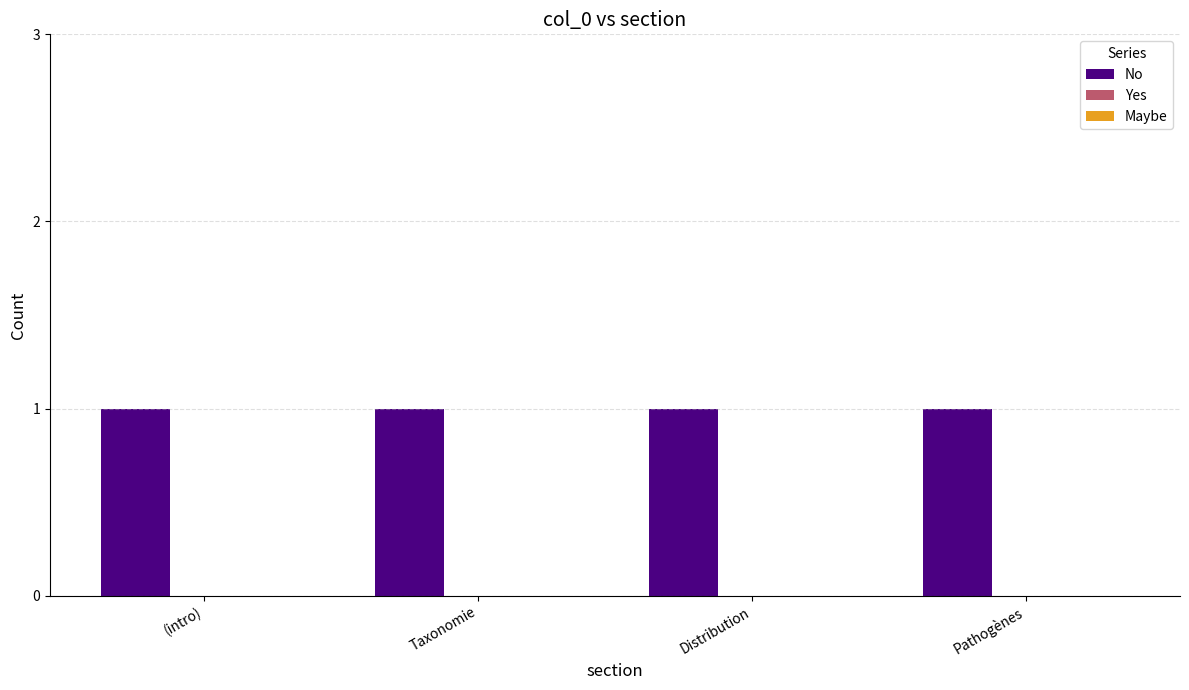

What are all the series names shown in the legend?

No, Yes, Maybe